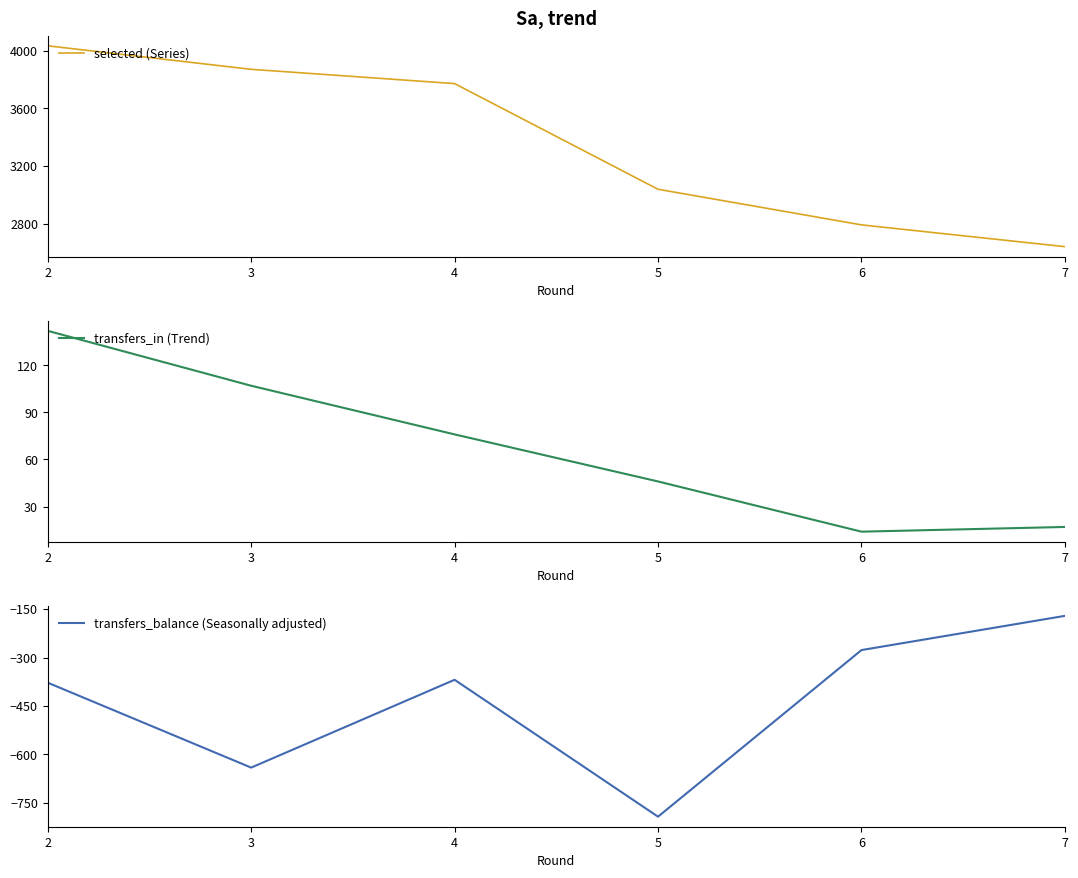

Reading right to left, list all the values displayed in this chart.

selected (Series): 2641	2792	3039	3772	3871	4034
transfers_in (Trend): 17	14	46	76	107	142
transfers_balance (Seasonally adjusted): -171	-277	-793	-369	-641	-378